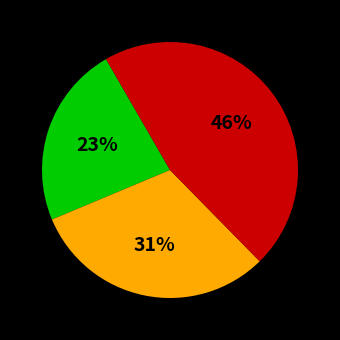

To the nearest percent, what is the average slice percentage?

33%